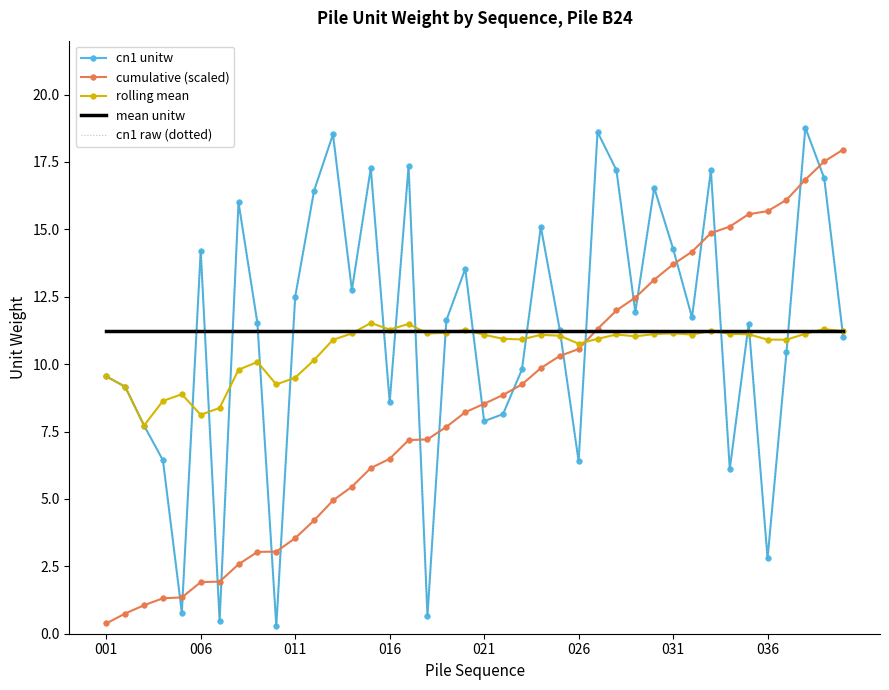

What is the sum of all cumulative (scaled) values?

342.2